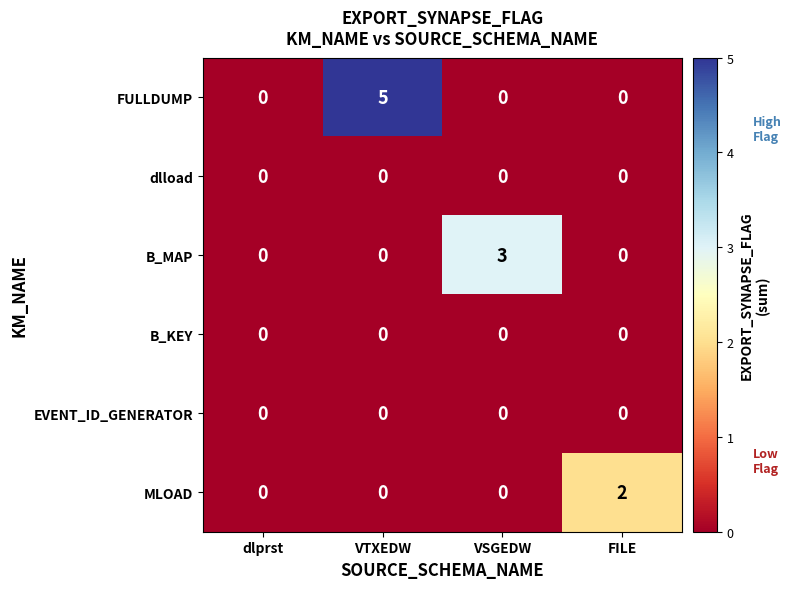

Is the value of EVENT_ID_GENERATOR at FILE greater than the value of B_MAP at VSGEDW?

No